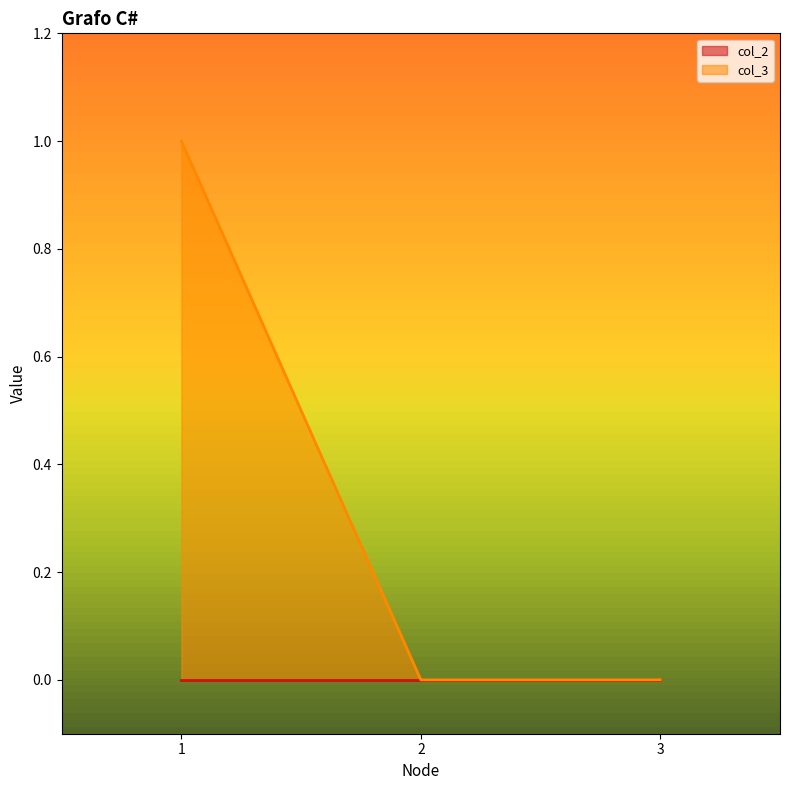

List the labels in order of value, largest first.

1, 2, 3